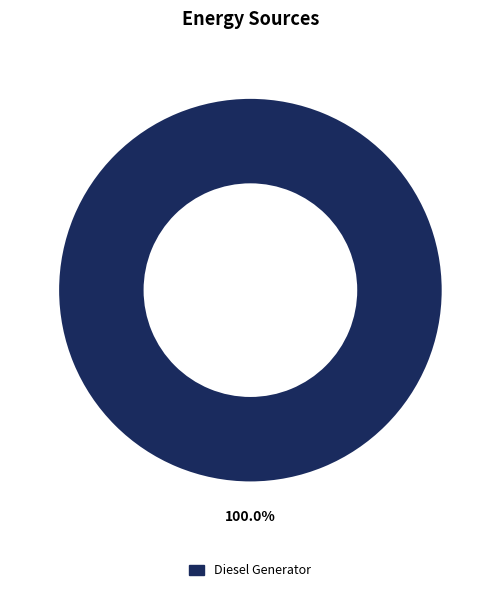

Does any single category account for the majority?

Yes